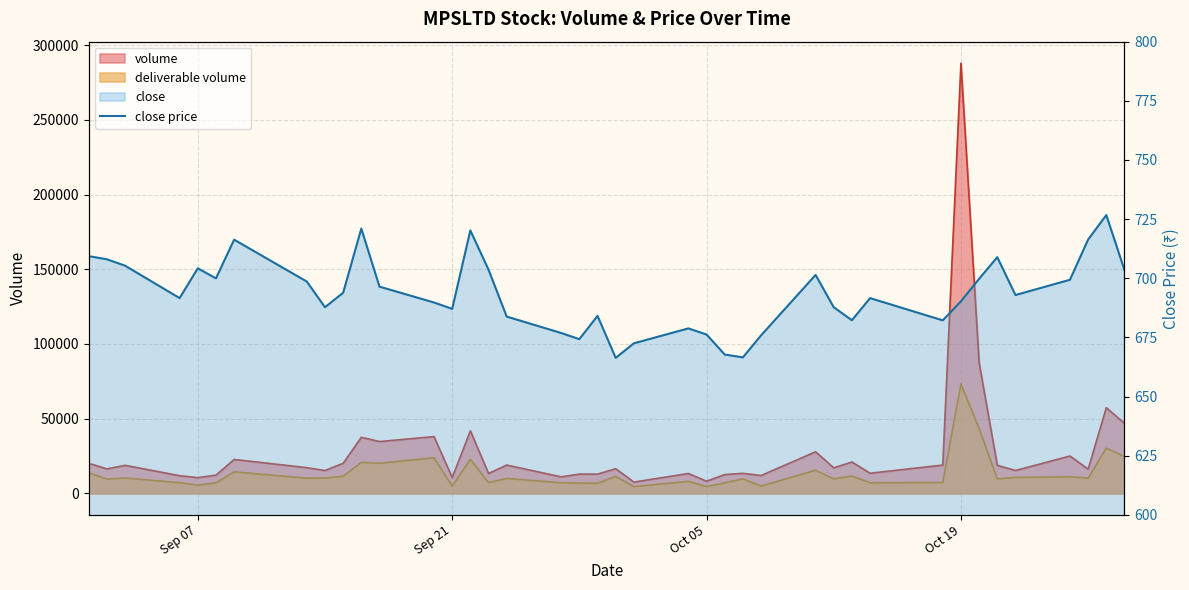

The chart shows a value of 264.7 at 7. True or false?

False